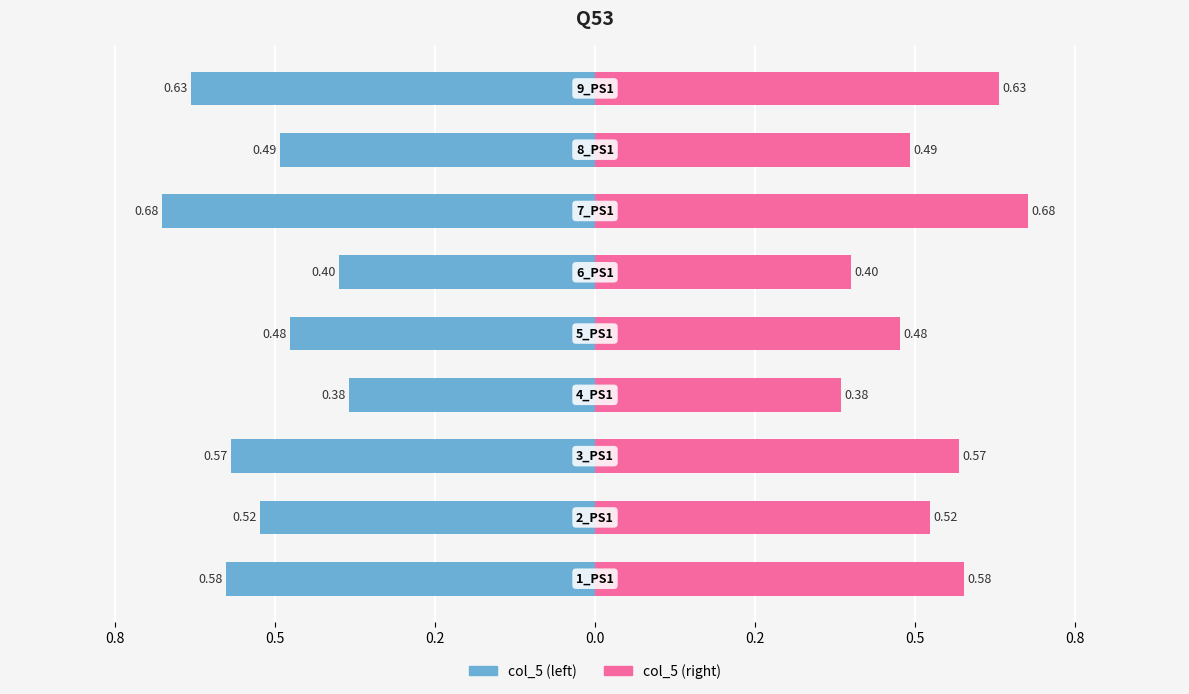

True or false: col_5 (right) has a value of 0.4 at 0.2.

True